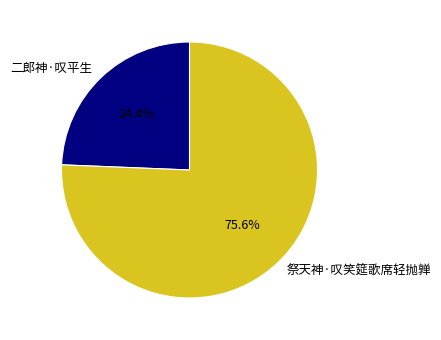

What percentage is the 祭天神·叹笑筵歌席轻抛亸 slice, to the nearest percent?

76%